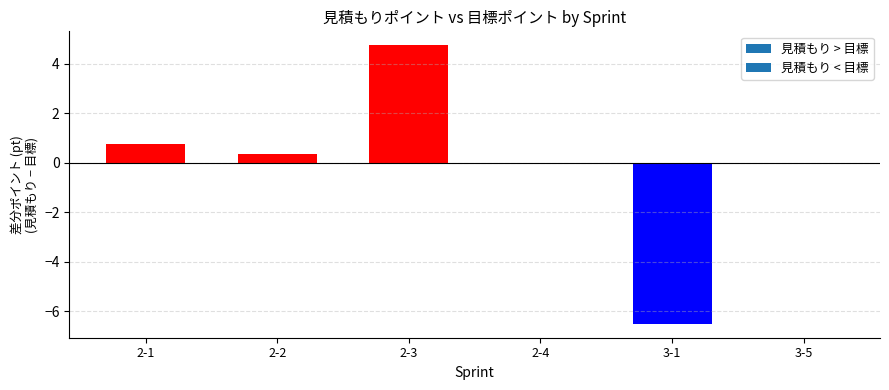

What is the sum of the values at 3-1 and 2-4?

-6.5